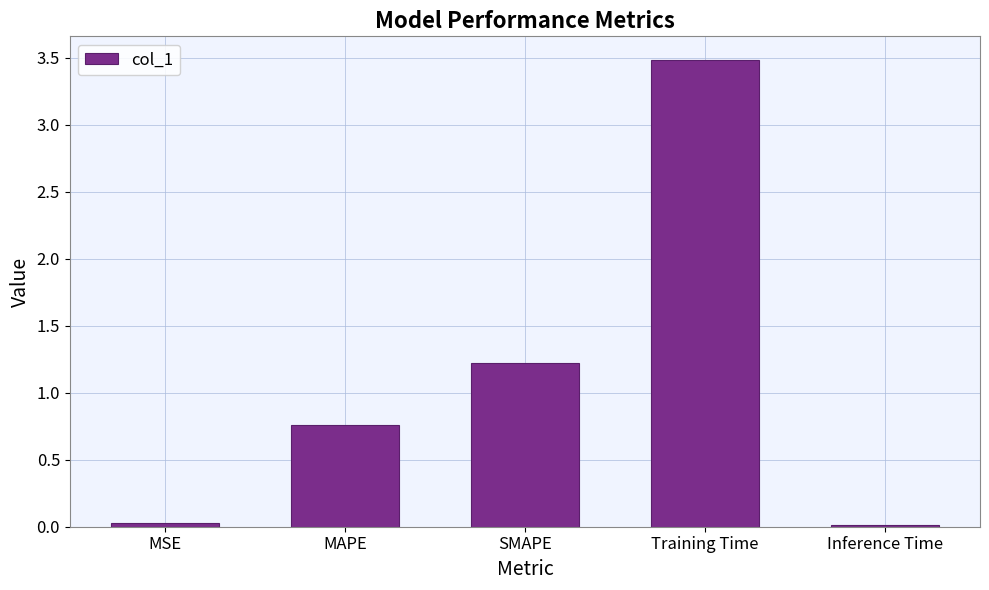

Is it true that the value at MSE is 0.0?

True